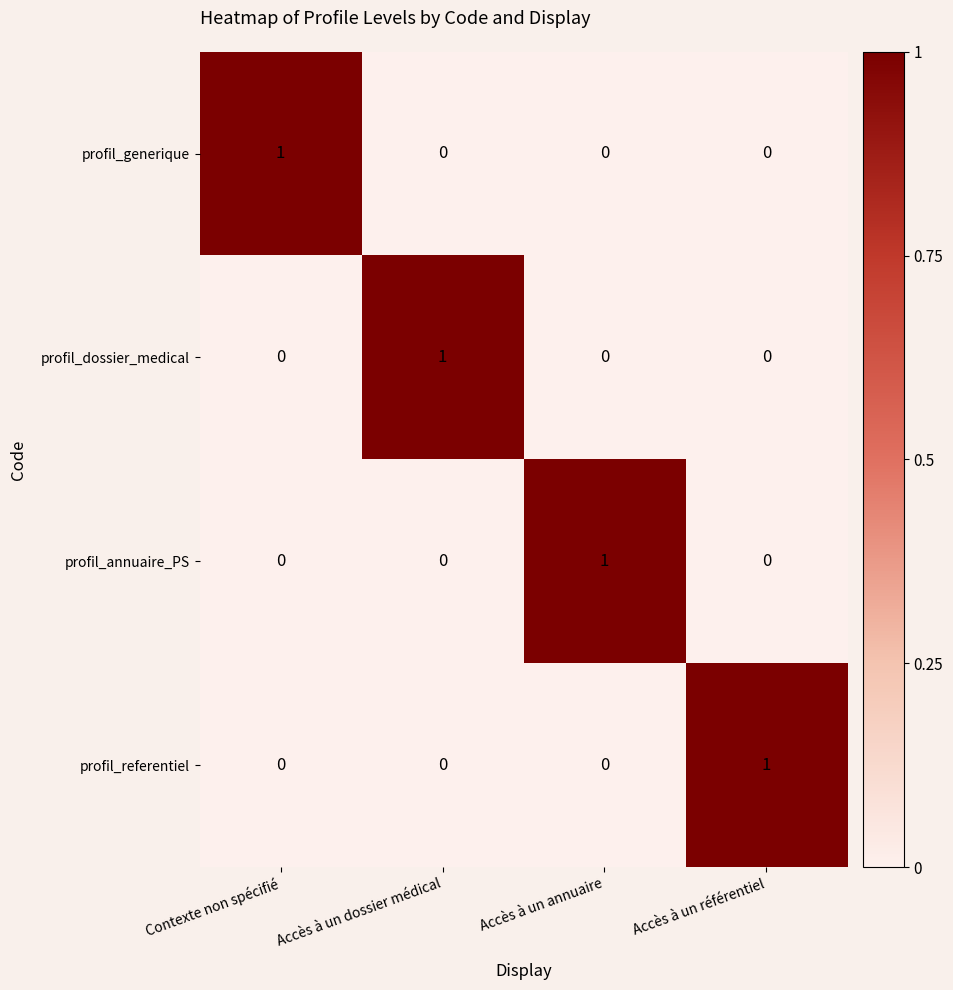

The profil_annuaire_PS series shows 0 at Accès à un dossier médical. True or false?

True